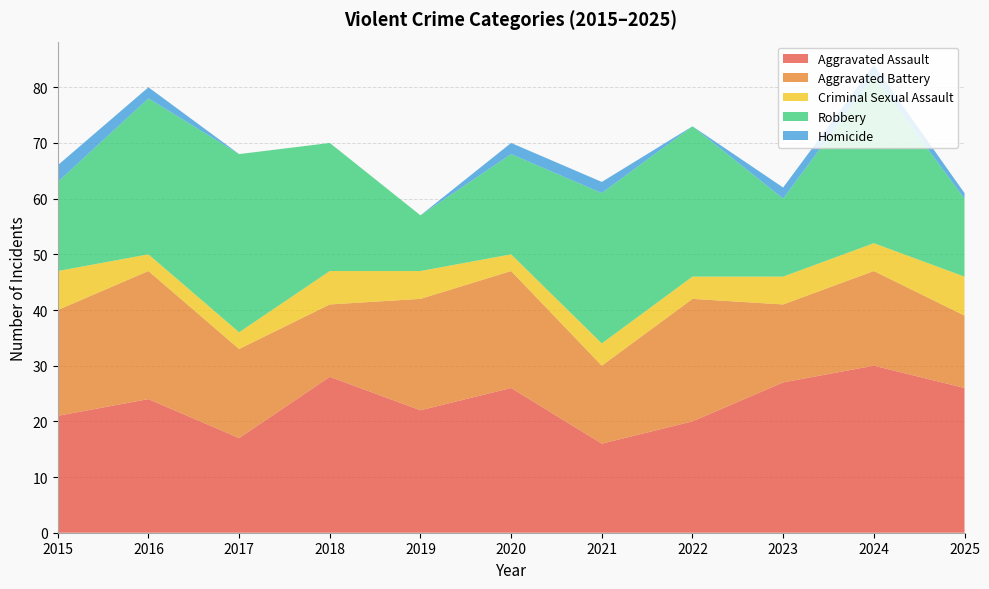

Reading right to left, what are all the values shown in this chart?

Aggravated Assault: 2025=26	2024=30	2023=27	2022=20	2021=16	2020=26	2019=22	2018=28	2017=17	2016=24	2015=21
Aggravated Battery: 2025=13	2024=17	2023=14	2022=22	2021=14	2020=21	2019=20	2018=13	2017=16	2016=23	2015=19
Criminal Sexual Assault: 2025=7	2024=5	2023=5	2022=4	2021=4	2020=3	2019=5	2018=6	2017=3	2016=3	2015=7
Robbery: 2025=14	2024=30	2023=14	2022=27	2021=27	2020=18	2019=10	2018=23	2017=32	2016=28	2015=16
Homicide: 2025=1	2024=2	2023=2	2022=0	2021=2	2020=2	2019=0	2018=0	2017=0	2016=2	2015=3